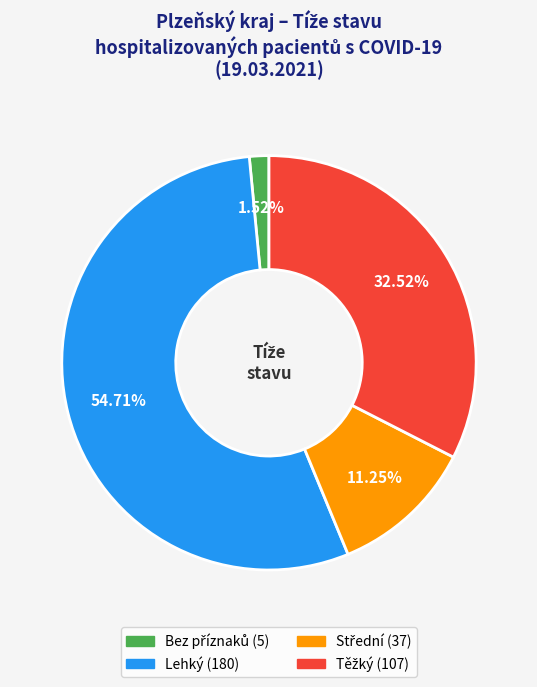

Which slice is the largest?

Lehký